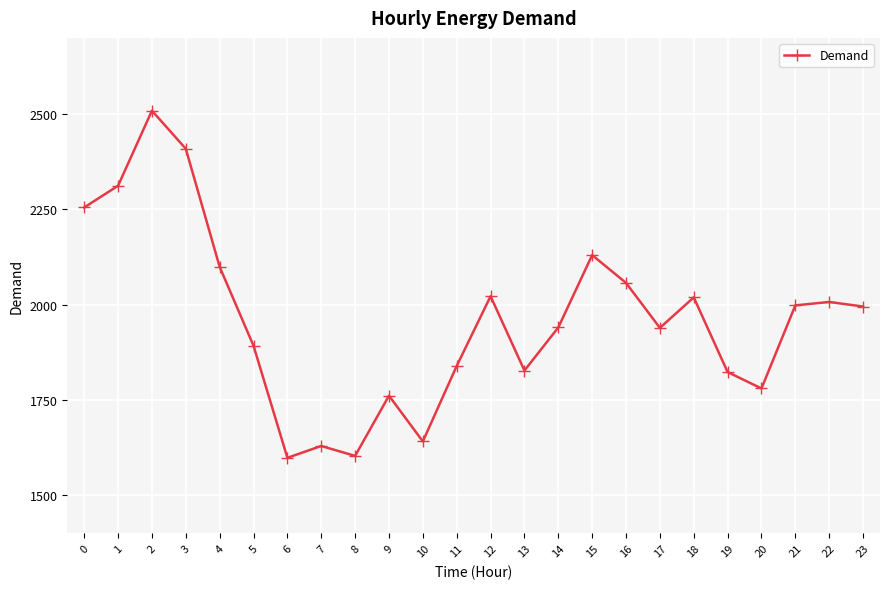

What is the sum of all values?

47084